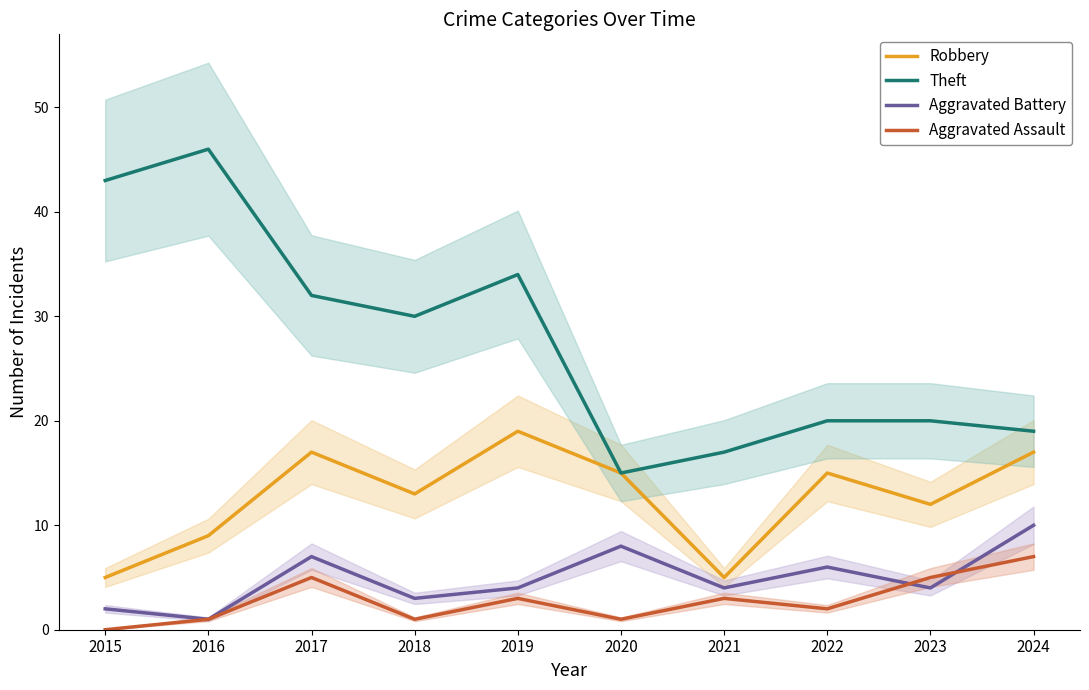

Which series has the widest spread of values?

Theft